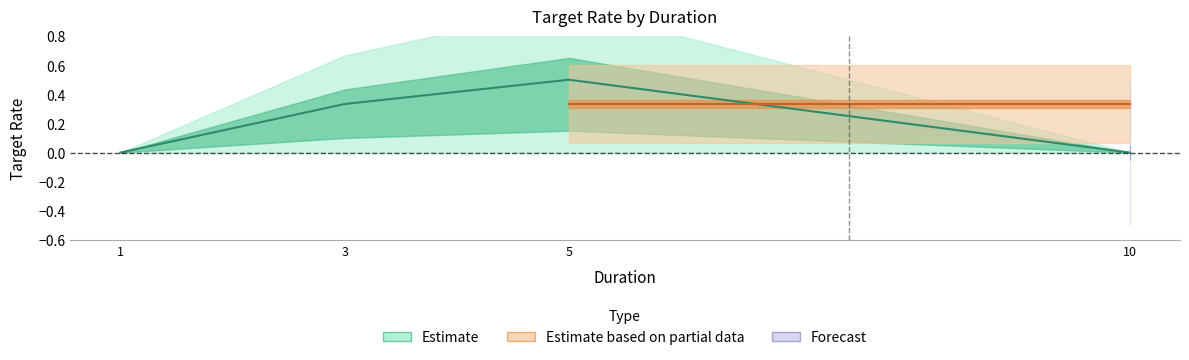

Where is the data nearest to the value 0?

1